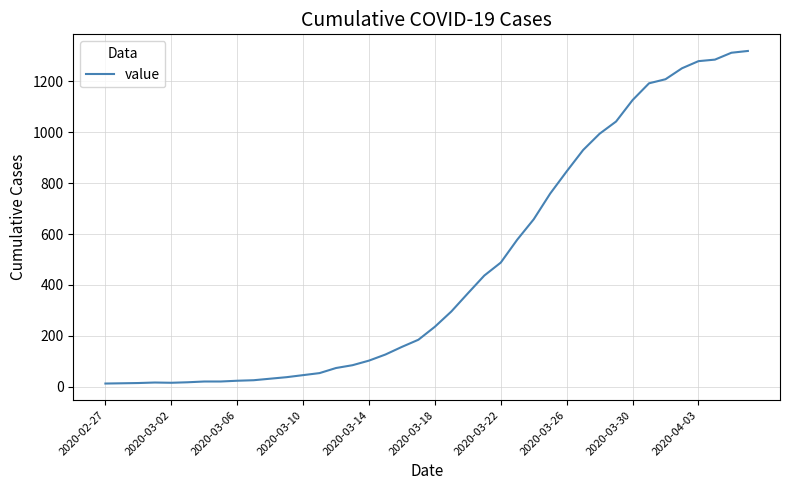

What is the average value?

467